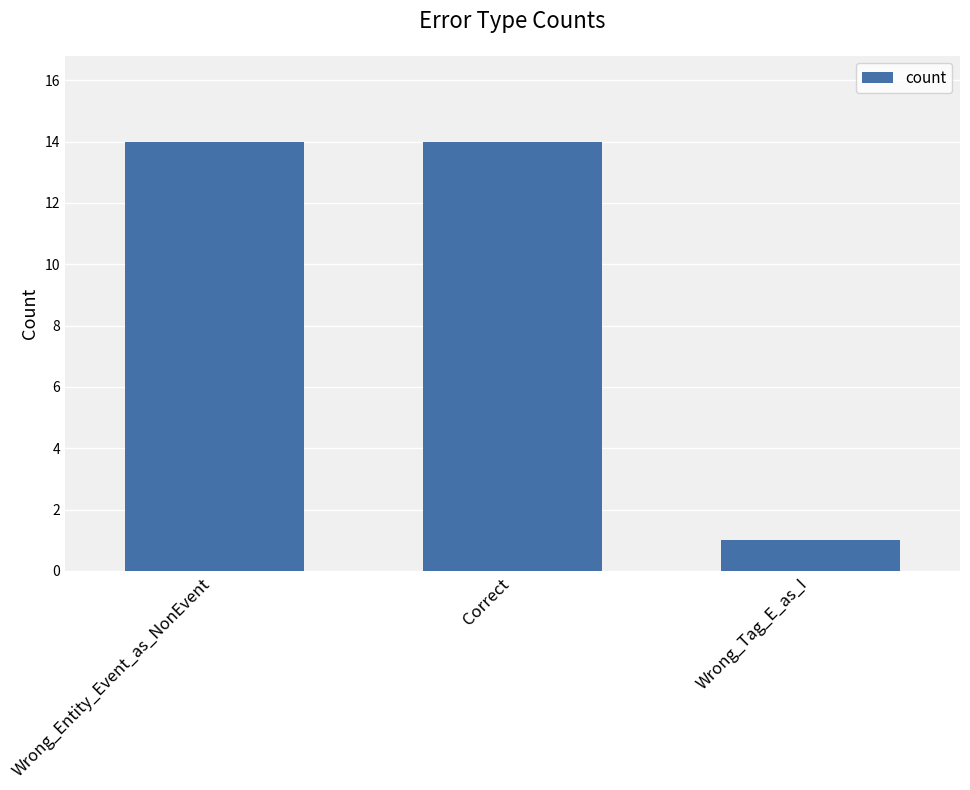

The value at Wrong_Entity_Event_as_NonEvent is 24. True or false?

False